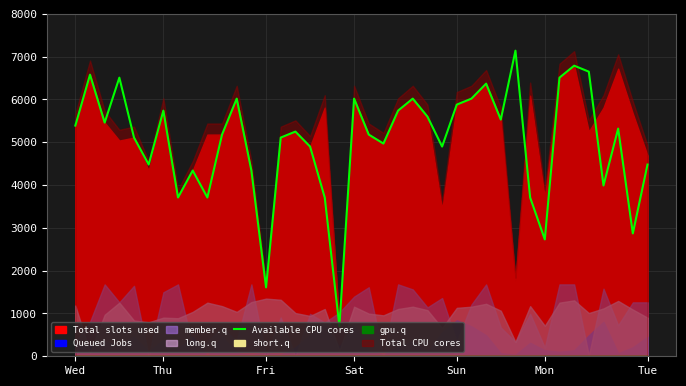

How many interior local valleys (lower than both neighbors) does the data have?

12